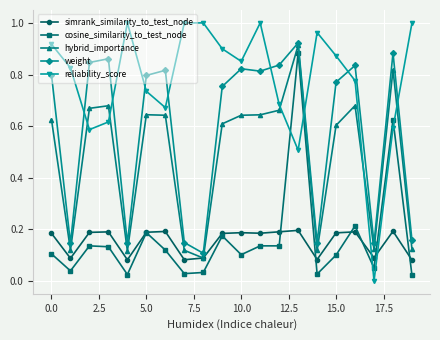

Which series has the largest range (max minus min)?

reliability_score